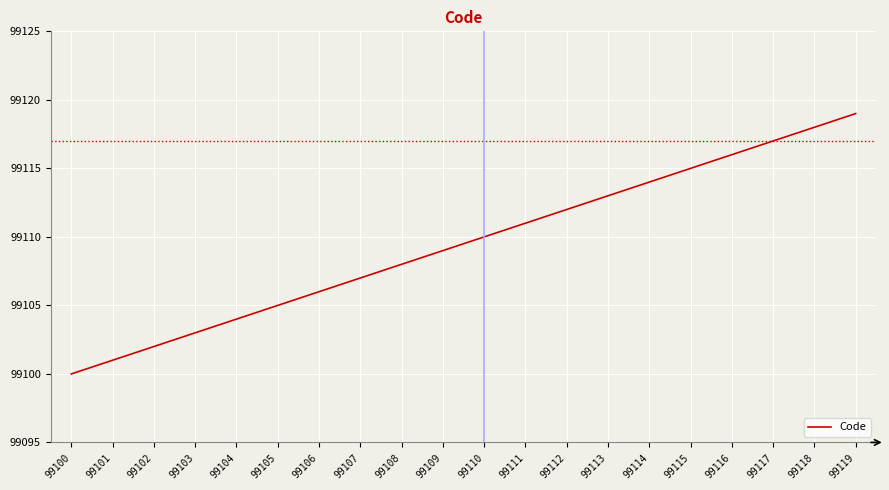

Rank the categories by value from highest to lowest.

99119, 99118, 99117, 99116, 99115, 99114, 99113, 99112, 99111, 99110, 99109, 99108, 99107, 99106, 99105, 99104, 99103, 99102, 99101, 99100